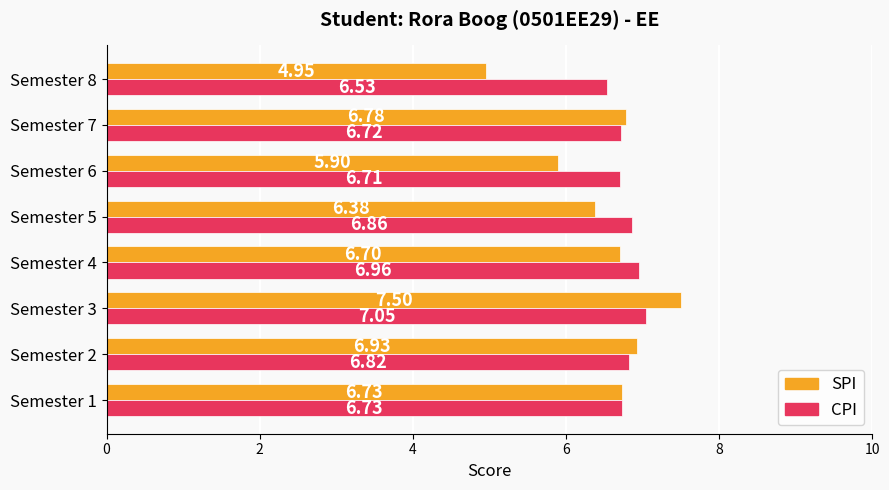

At how many categories does at least one series exceed 5?

8